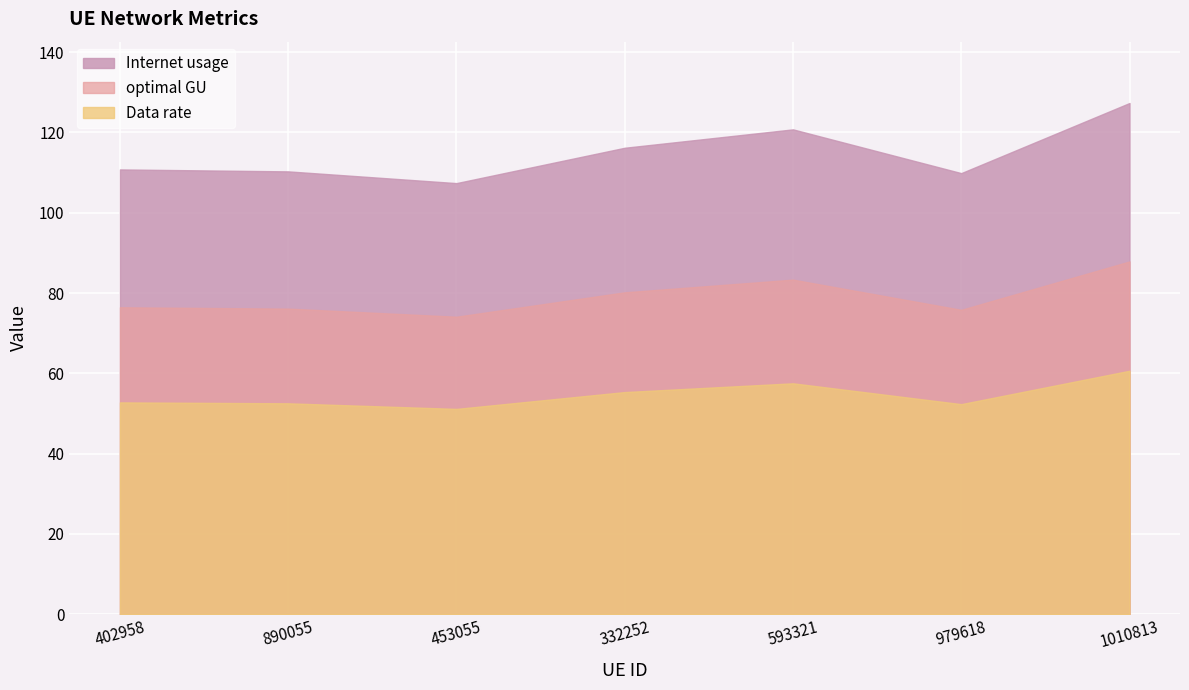

The value of optimal GU at 890055 is 76.1. True or false?

True